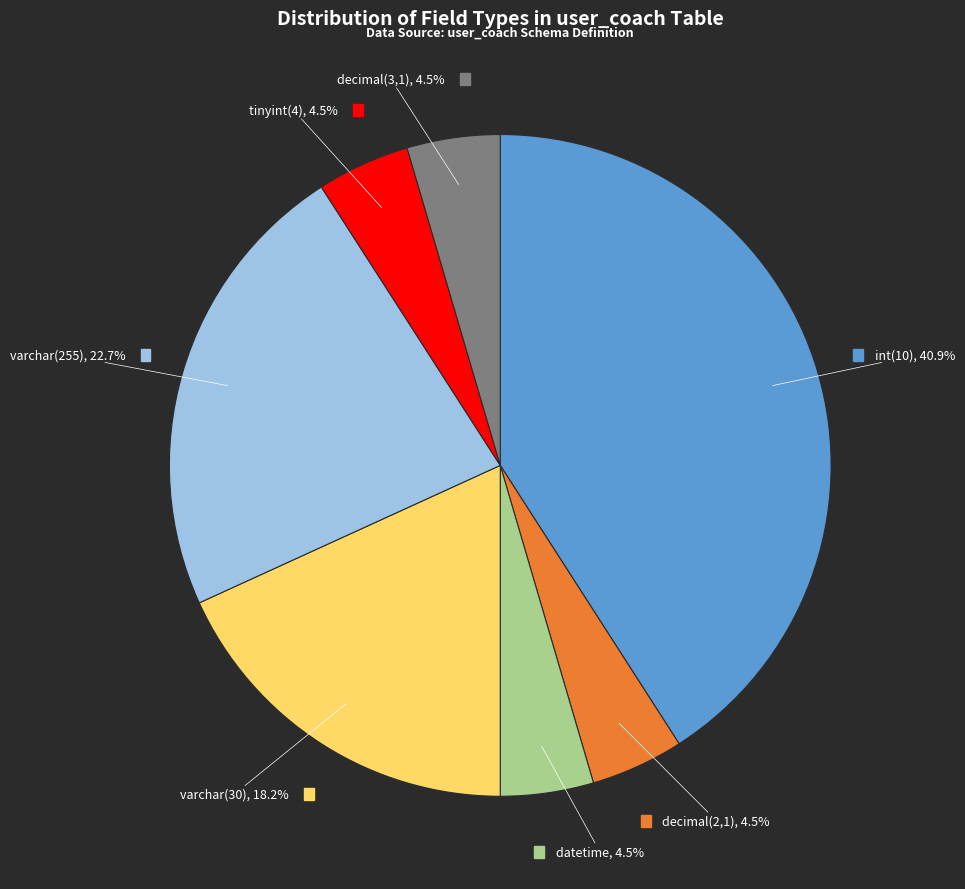

Which slice is the largest?

int(10)